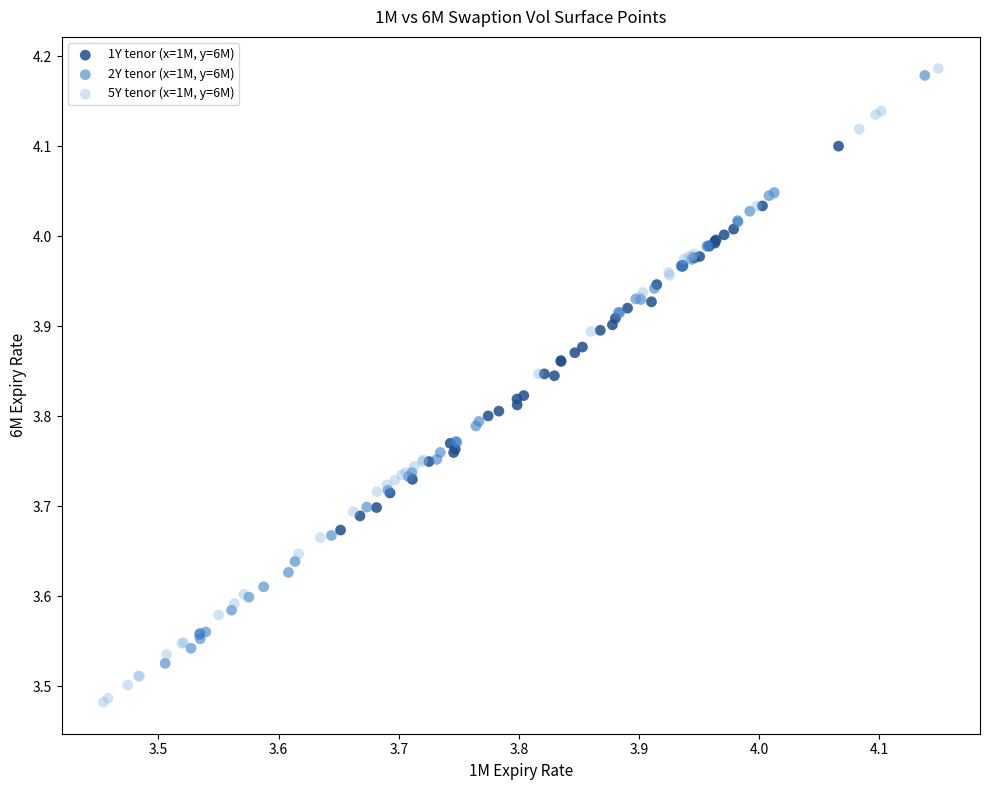

Which series contains the lowest Y value?

5Y tenor (x=1M, y=6M)